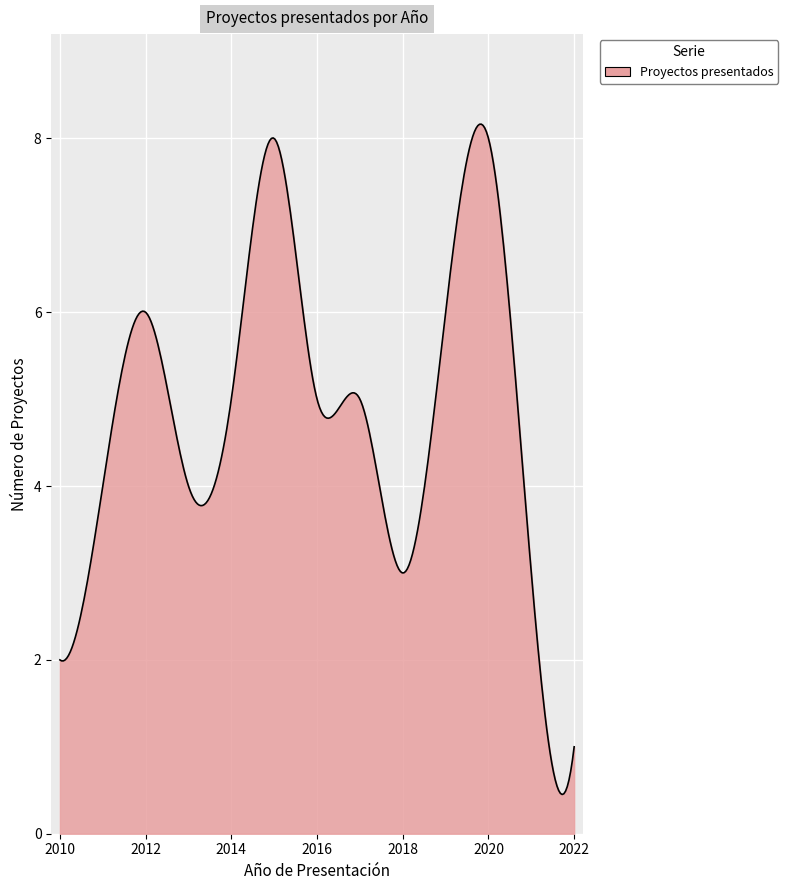

What is the maximum value shown in the chart?

8.2